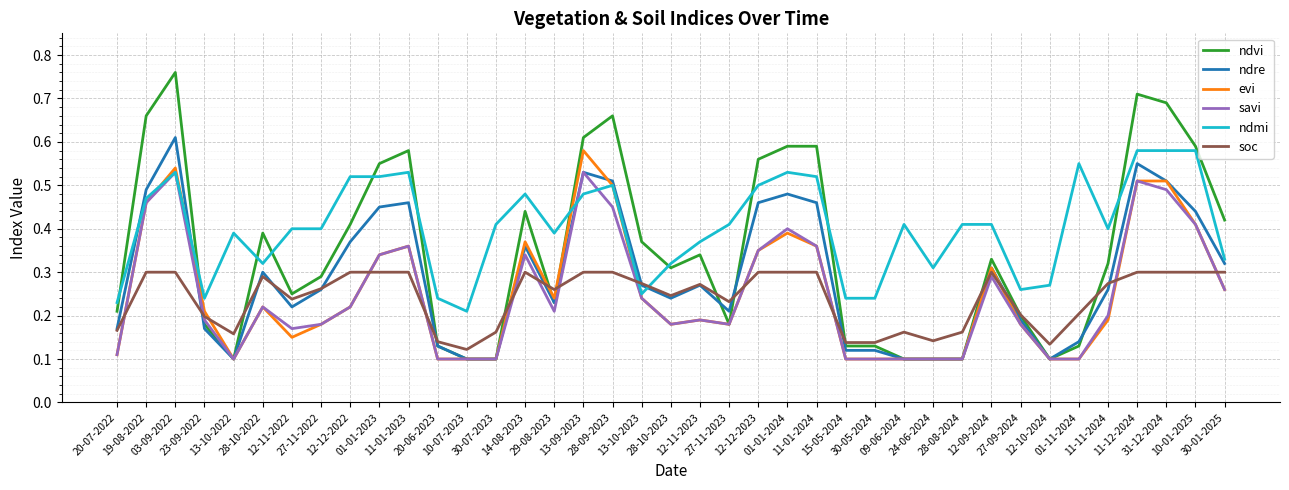

Between 20-06-2023 and 12-09-2024, which series saw the biggest shift?

evi